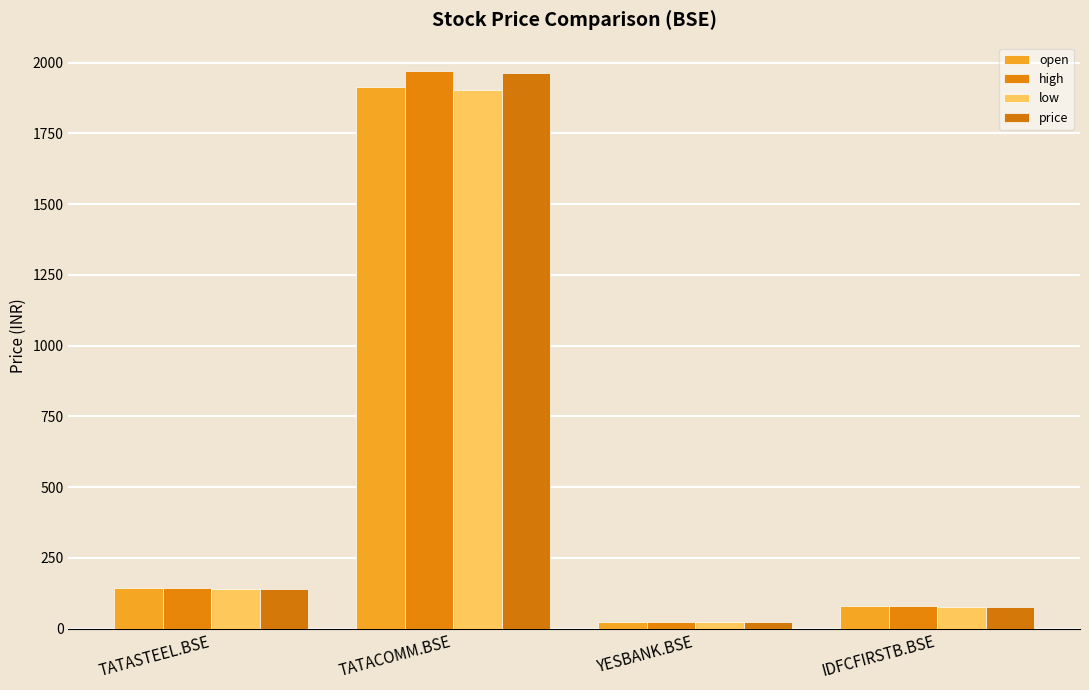

List the series in order of their peak value, lowest first.

low, open, price, high